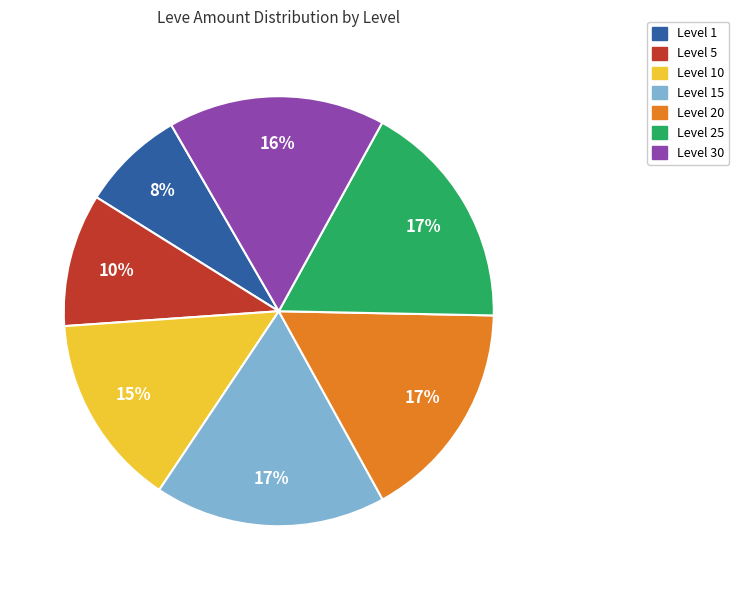

Is there any slice that represents more than half of the pie?

No